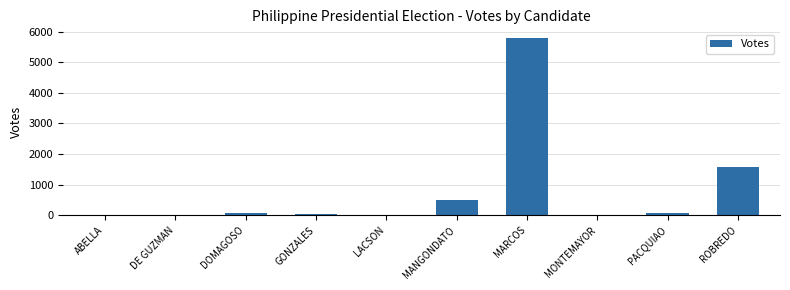

What is the maximum value shown in the chart?

5785